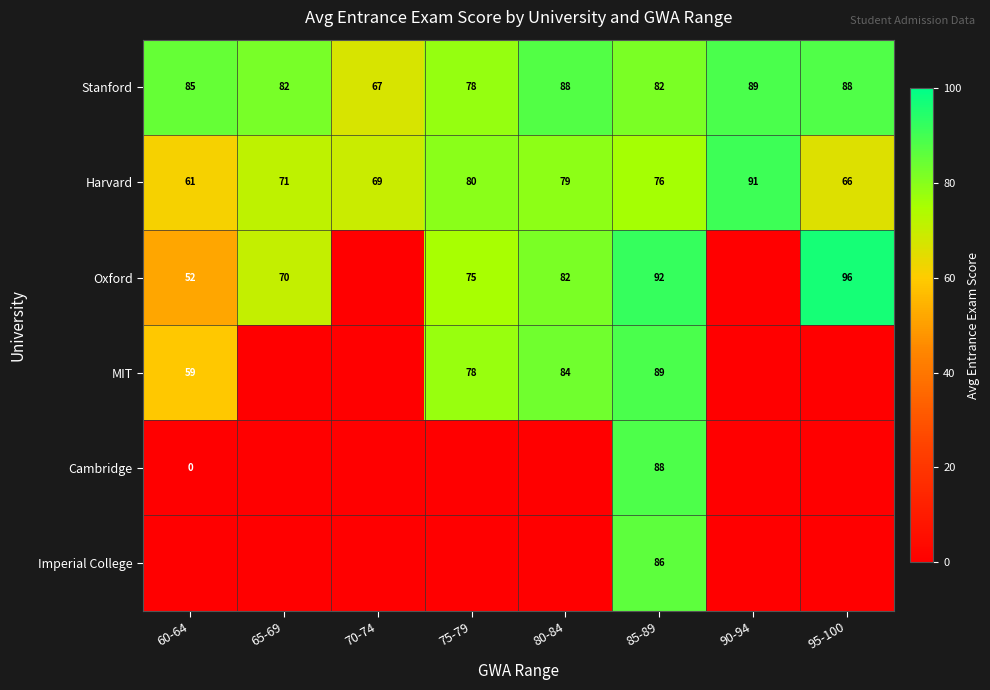

What is the lowest value of the Stanford series?

67